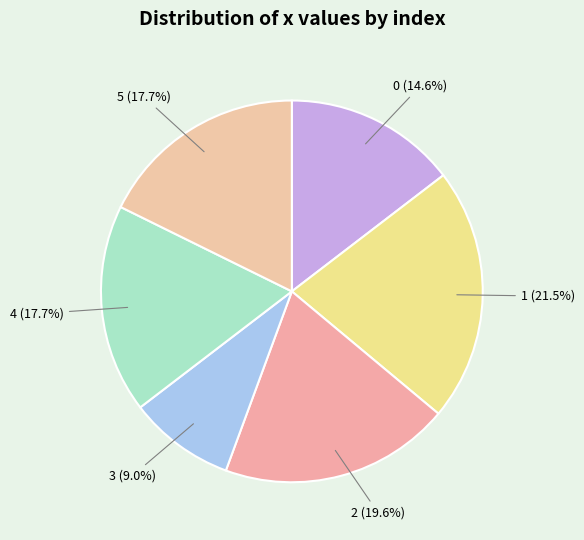

To the nearest percent, what percentage of the pie is 0?

15%